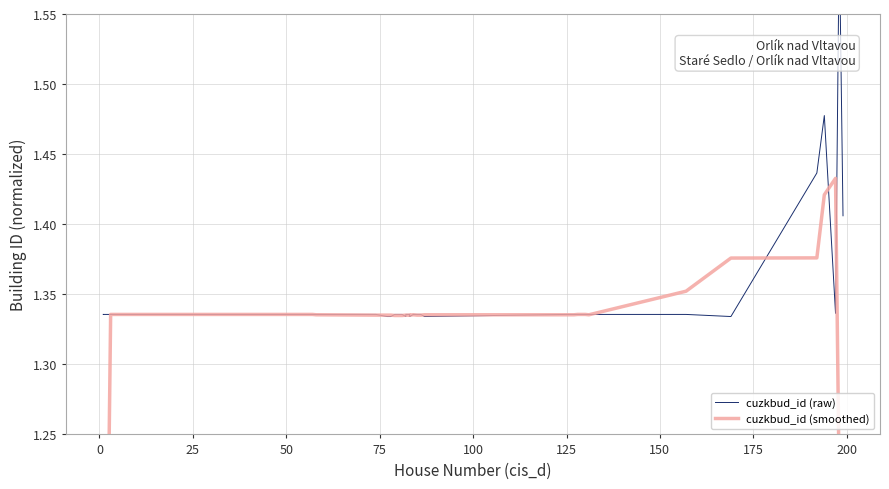

Reading left to right, transcribe all the data shown in this chart.

cuzkbud_id (raw): 1.3	1.3	1.3	1.3	1.3	1.3	1.3	1.3	1.3	1.3	1.3	1.3	1.3	1.3	1.3	1.3	1.3	1.3	1.3	1.3	1.3	1.3	1.3	1.3	1.3	1.3	1.3	1.3	1.3	1.3	1.3	1.3	1.3	1.3	1.3	1.4	1.5	1.3	1.6	1.4
cuzkbud_id (smoothed): 0.7	0.9	1.1	1.3	1.3	1.3	1.3	1.3	1.3	1.3	1.3	1.3	1.3	1.3	1.3	1.3	1.3	1.3	1.3	1.3	1.3	1.3	1.3	1.3	1.3	1.3	1.3	1.3	1.3	1.3	1.3	1.3	1.3	1.4	1.4	1.4	1.4	1.4	1.2	1.0